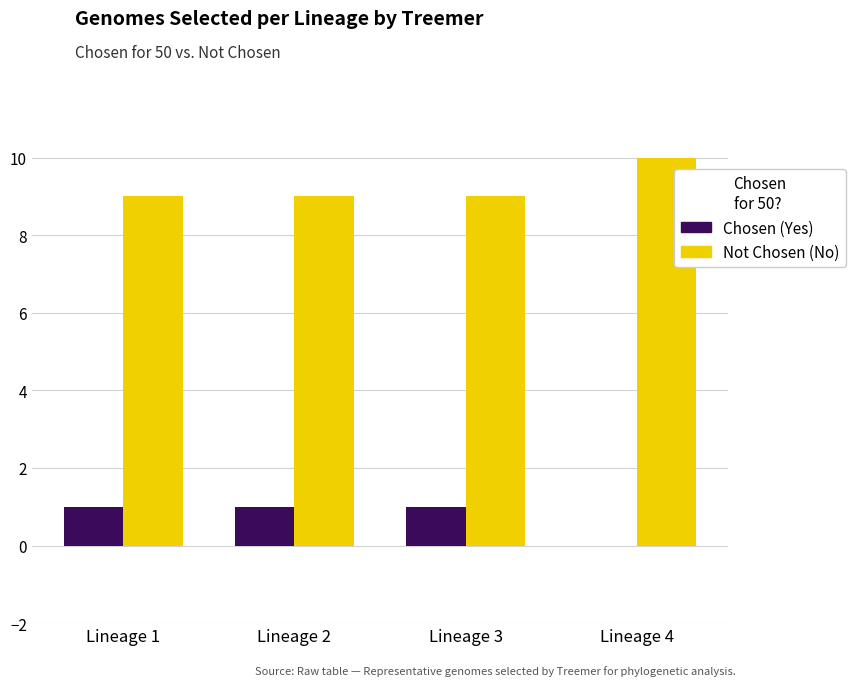

What is the sum of the Not Chosen (No) values at Lineage 3 and Lineage 4?

19